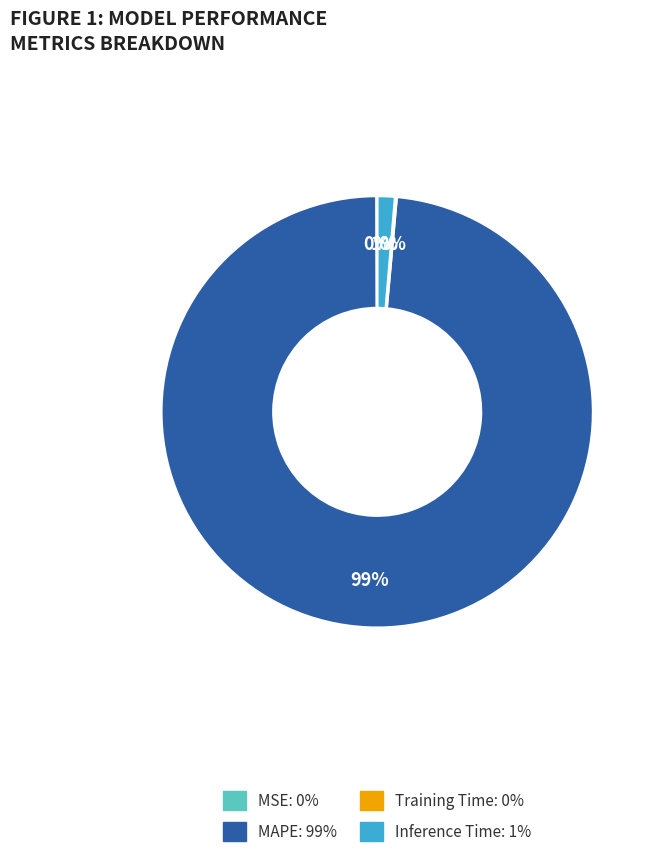

Between Inference Time and MAPE, which is larger?

MAPE